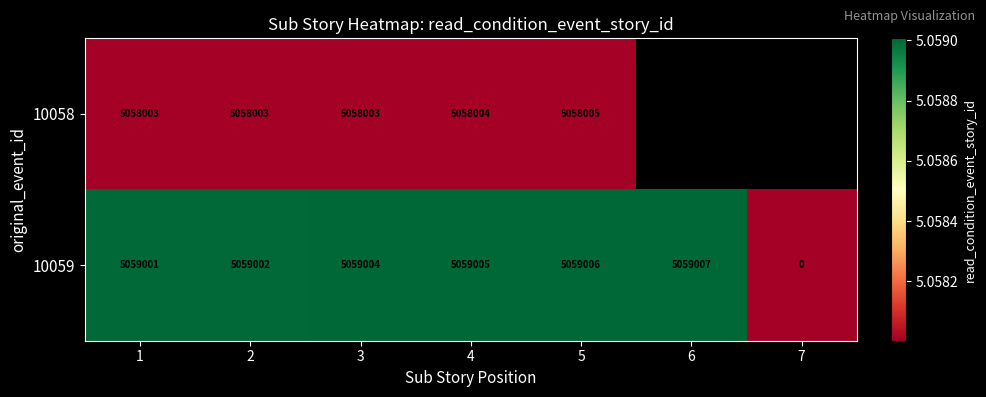

At how many categories does at least one series exceed 1856578?

6